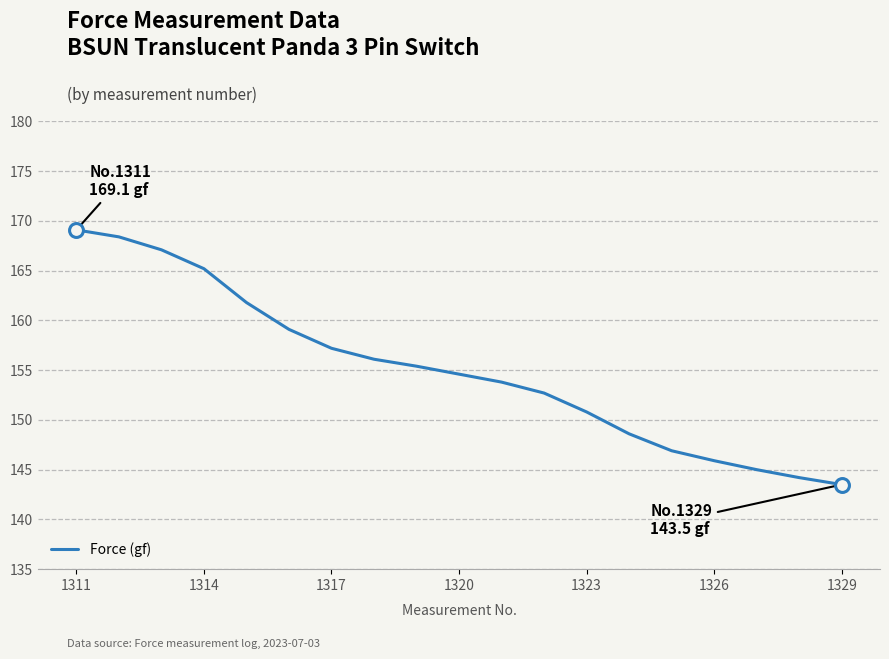

What is the difference between the maximum and minimum values?

25.6